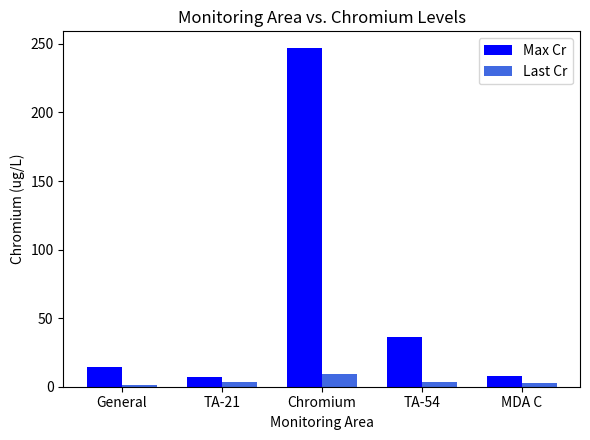

Which category has the highest value across all series?

Chromium